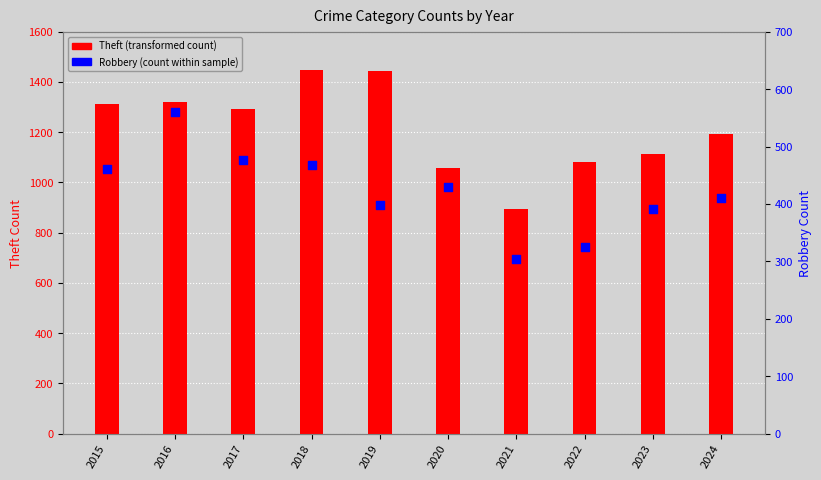

At which category is the sum across all series the highest?

2018